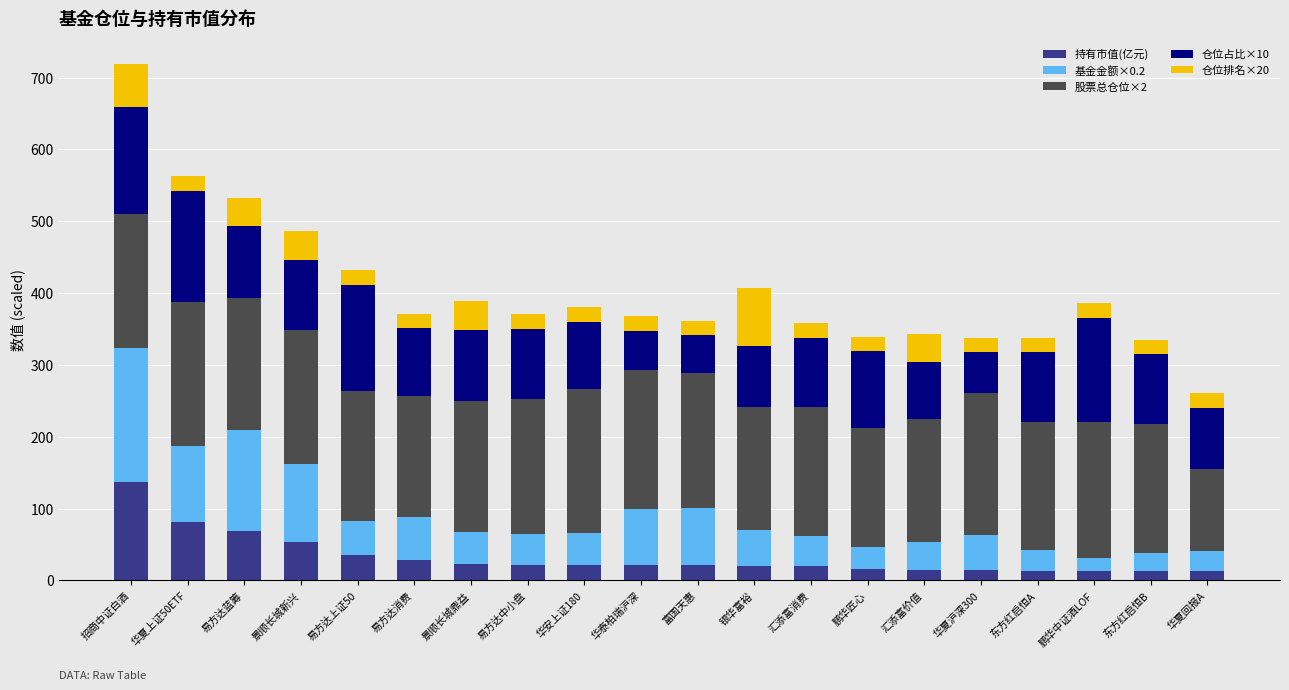

Which category has the highest value in the 持有市值(亿元) series?

招商中证白酒